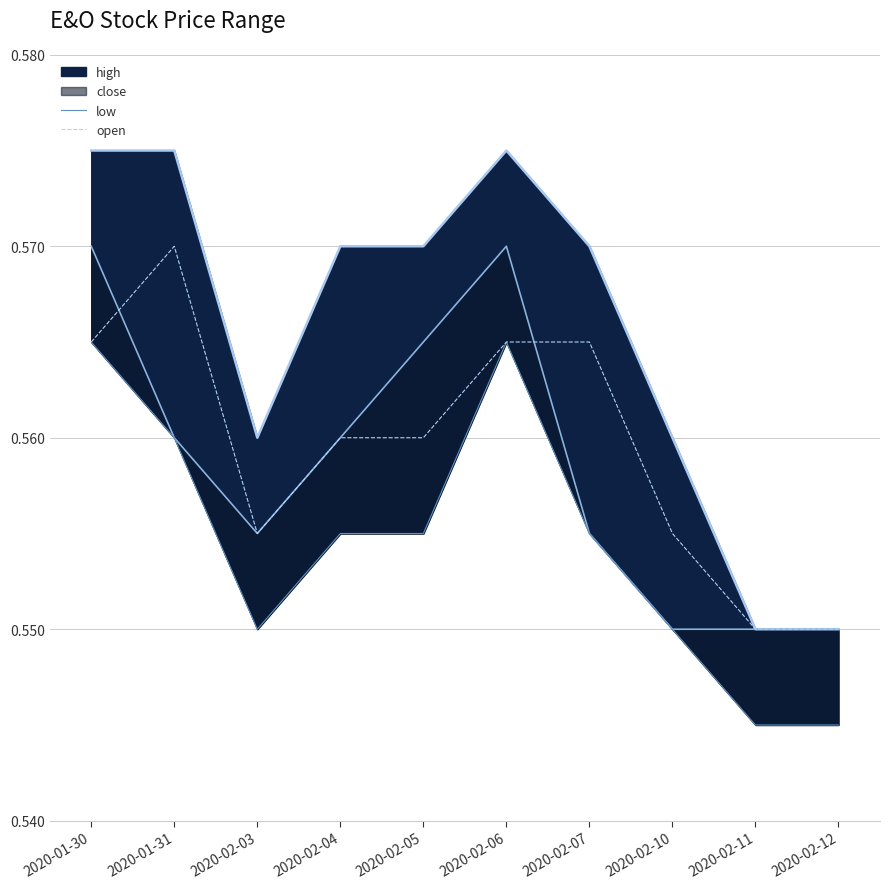

How many lines are shown in the chart?

4